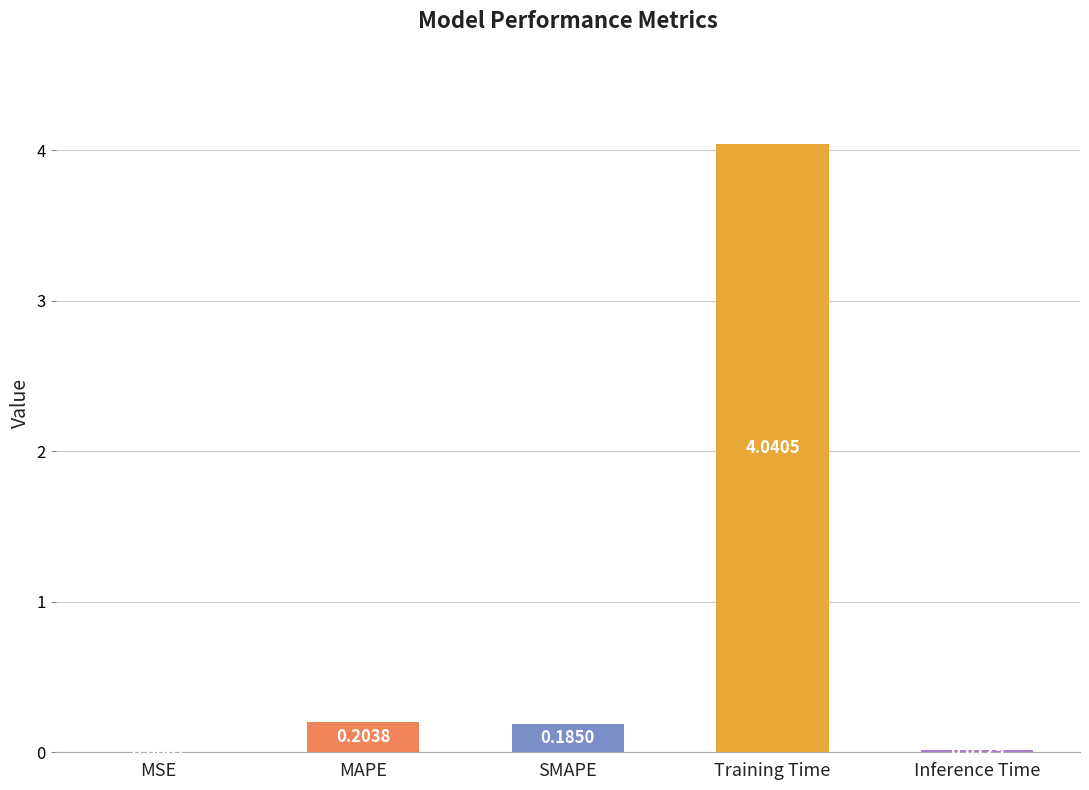

What is the sum of all values?

4.4